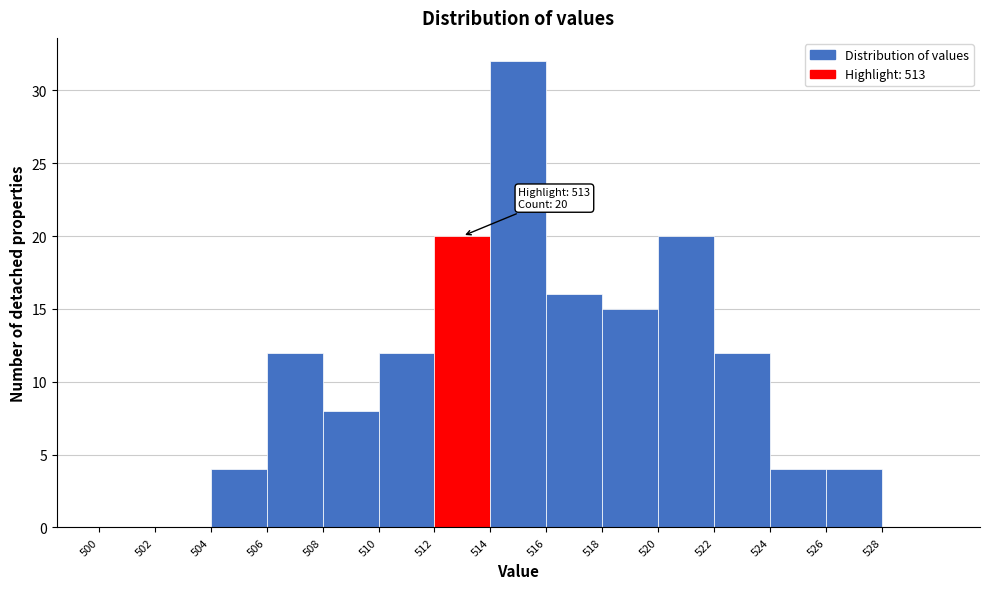

Which range on the x-axis has the tallest bar?

514 to 516